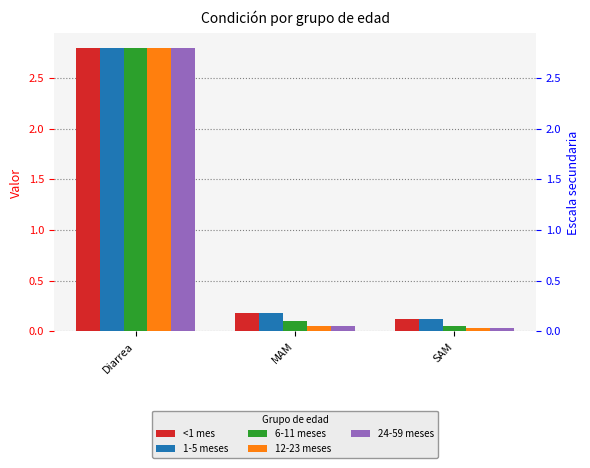

True or false: <1 mes has a value of 2.8 at Diarrea.

True